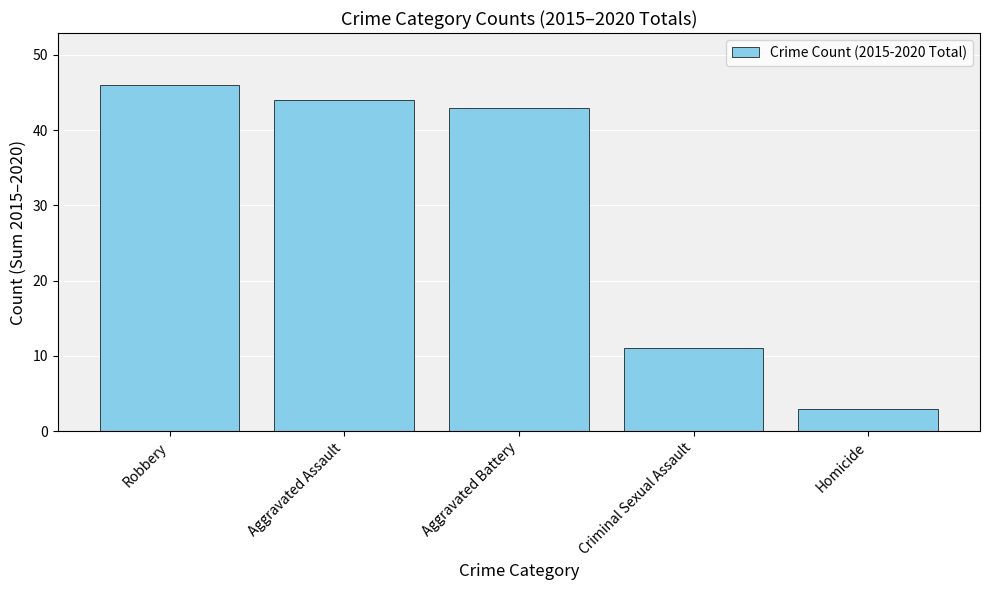

What is the label of the 4th bar from the right?

Aggravated Assault